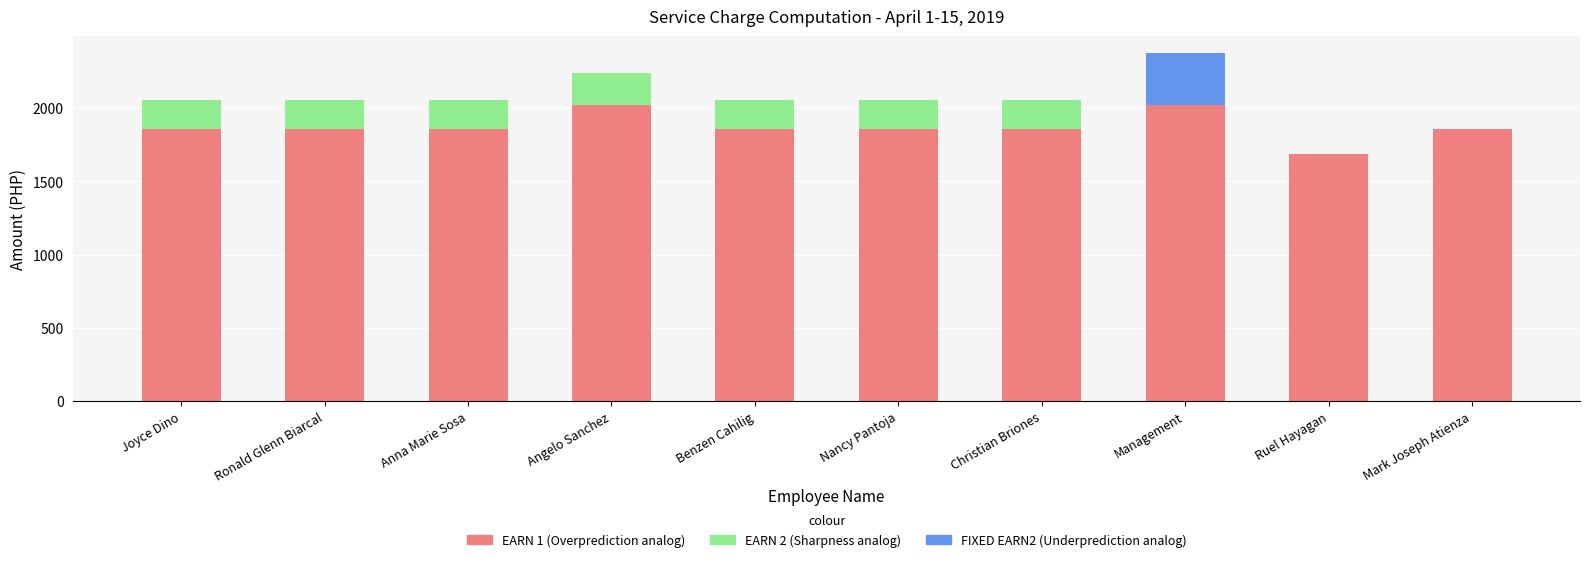

What is the total value across all series at Joyce Dino?

2053.0